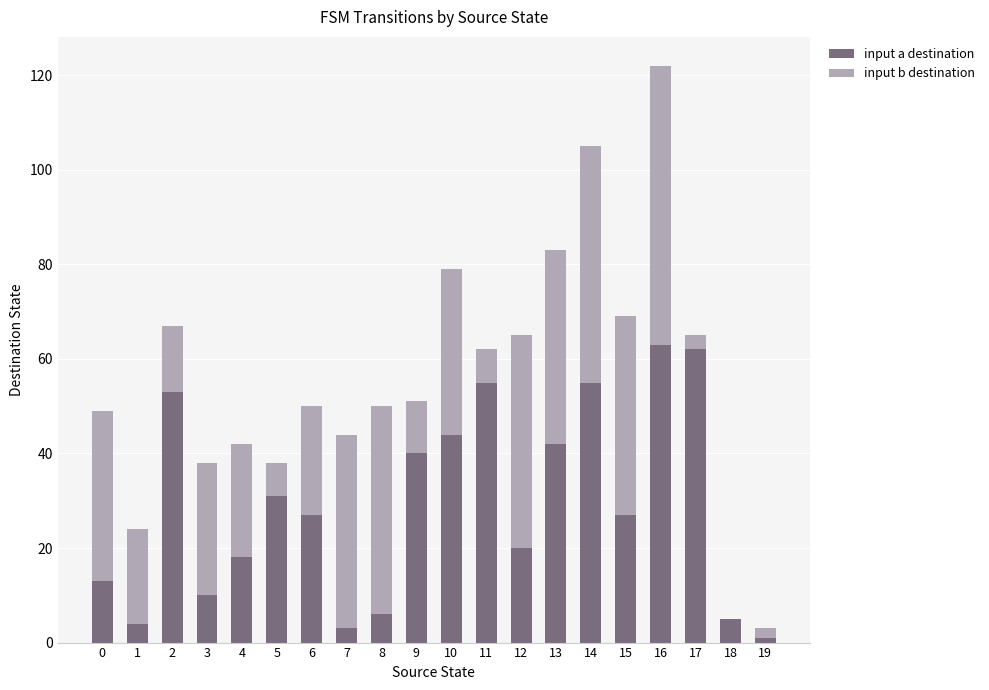

True or false: input a destination has a value of 17 at 6.

False